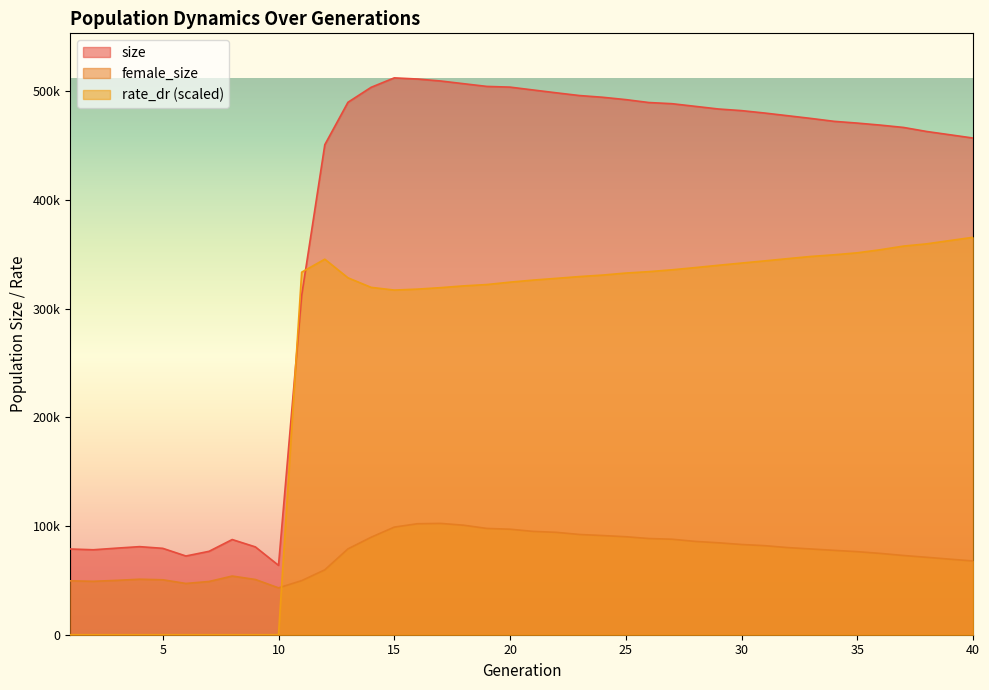

True or false: size has a value of 79634.0 at 3.

True